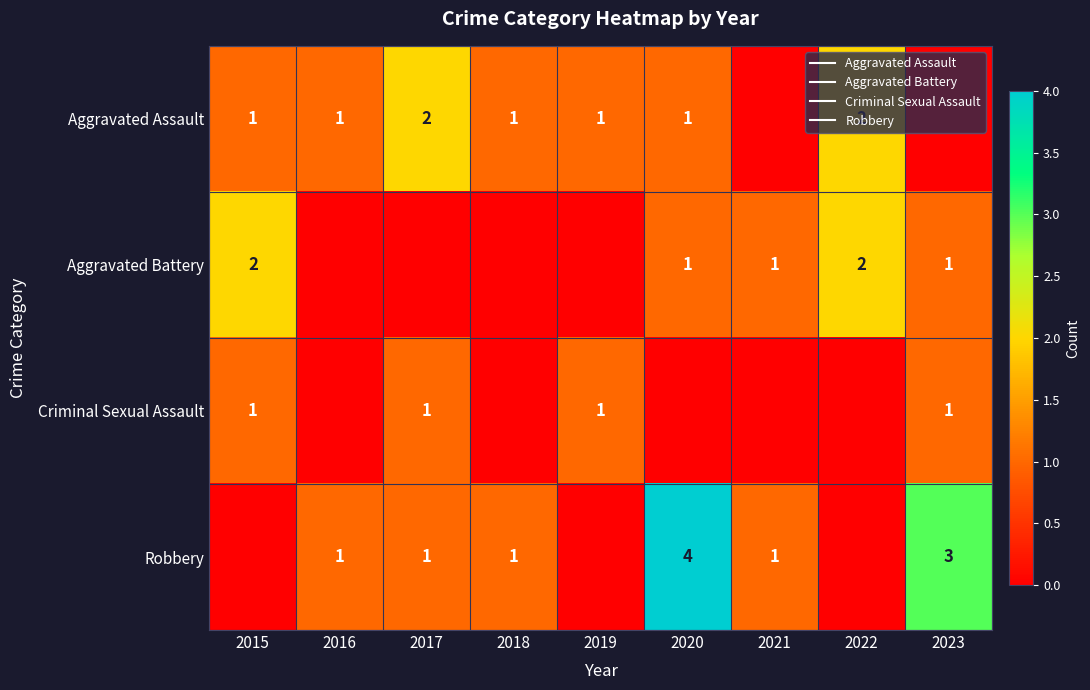

What is the difference between the Criminal Sexual Assault values at 2017 and 2021?

1